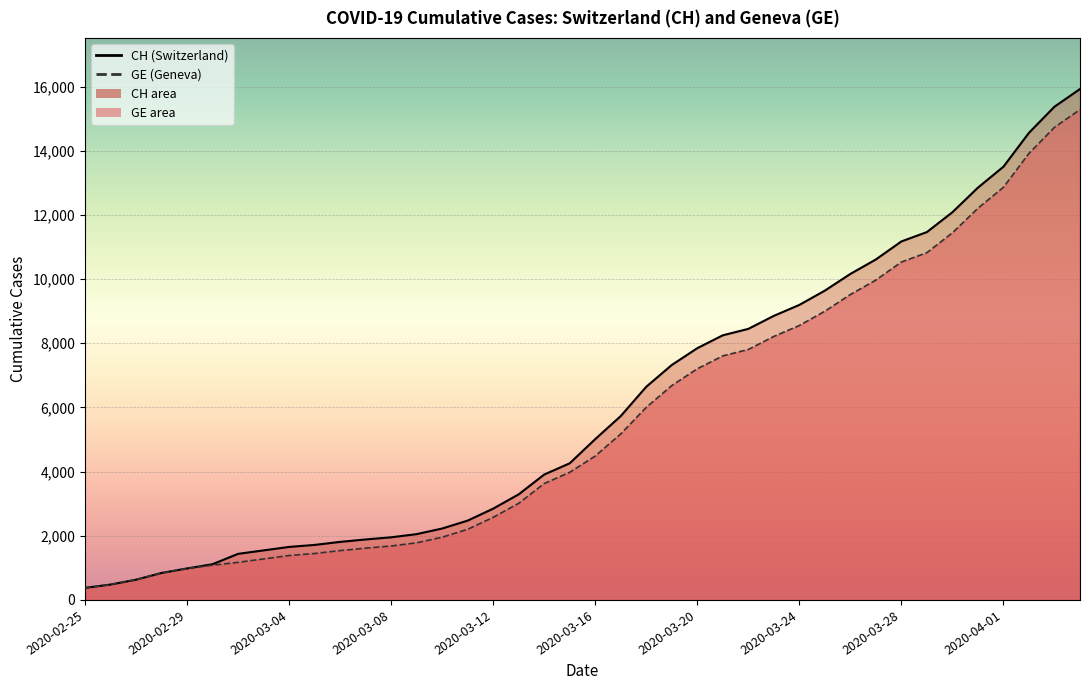

What is the total value across all series at 2020-03-25?

18642